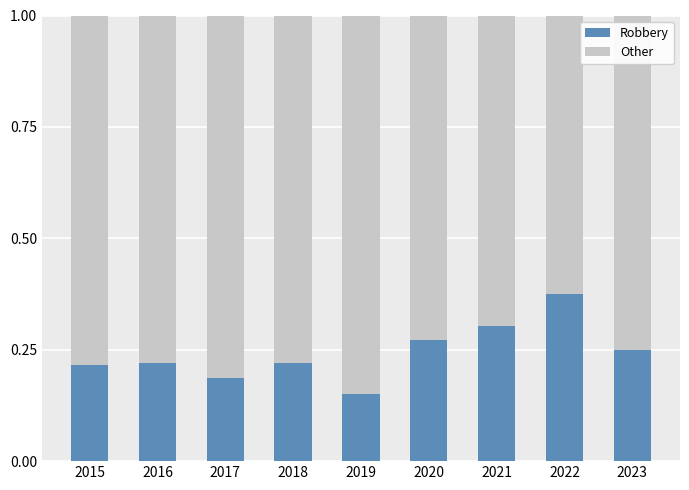

What is the sum of all Robbery values?

2.2